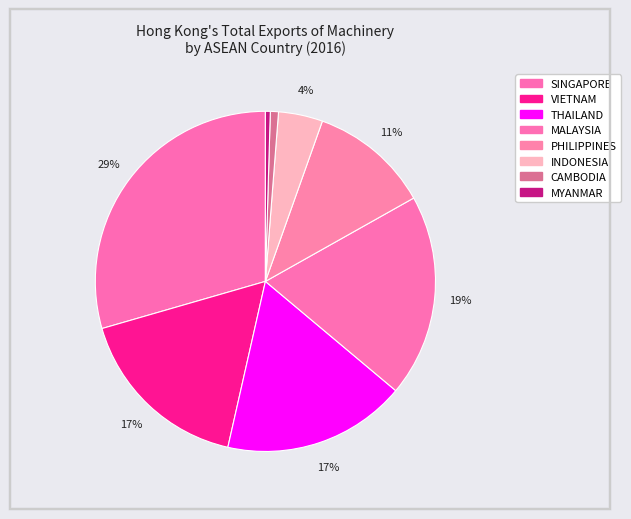

Is PHILIPPINES the majority of the pie?

No